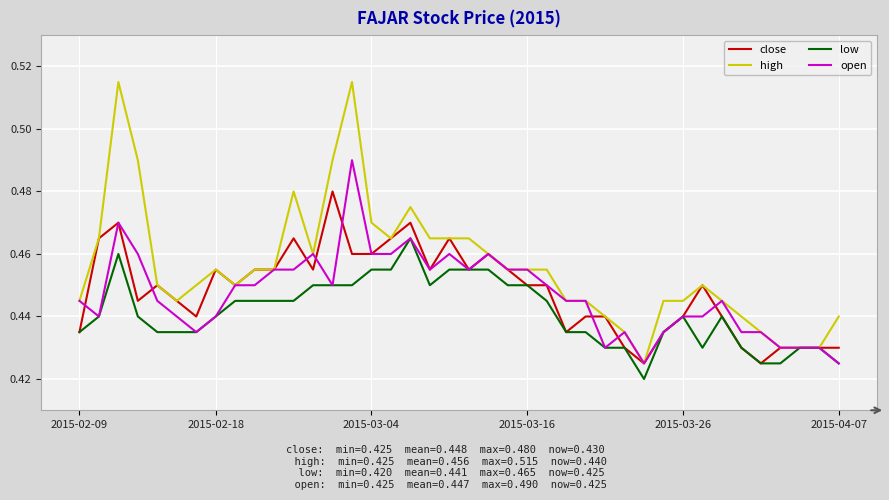

List the series in order of their peak value, highest first.

high, open, close, low